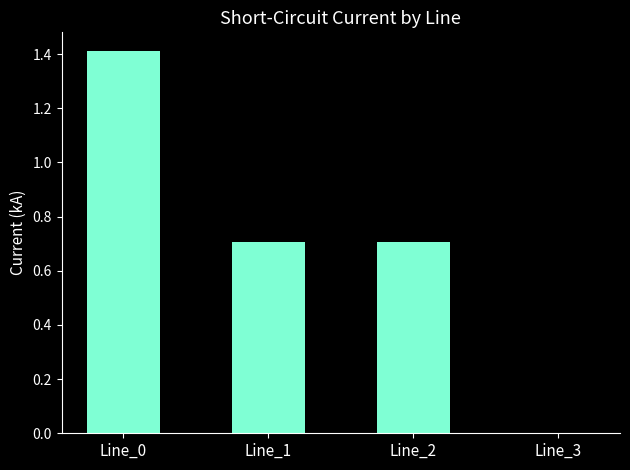

The chart shows a value of 0.0 at Line_3. True or false?

True